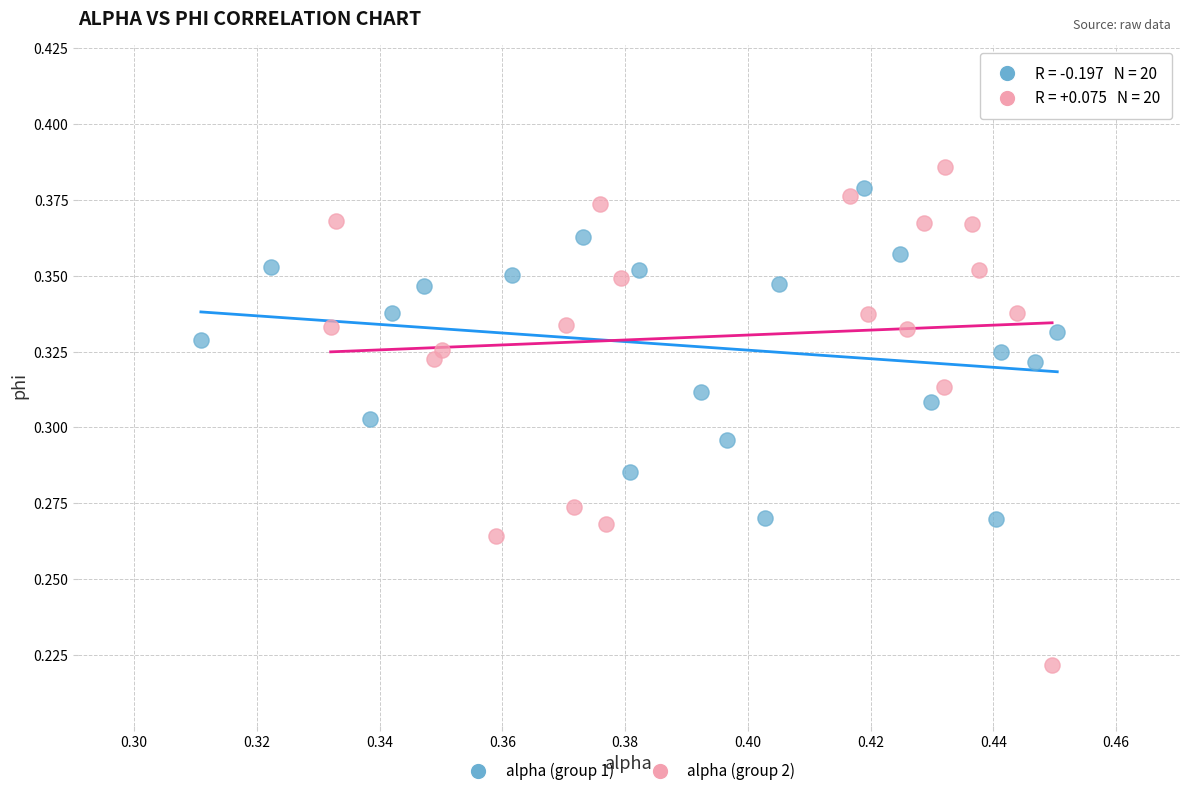

Which series has the widest spread of Y values?

alpha (group 2)